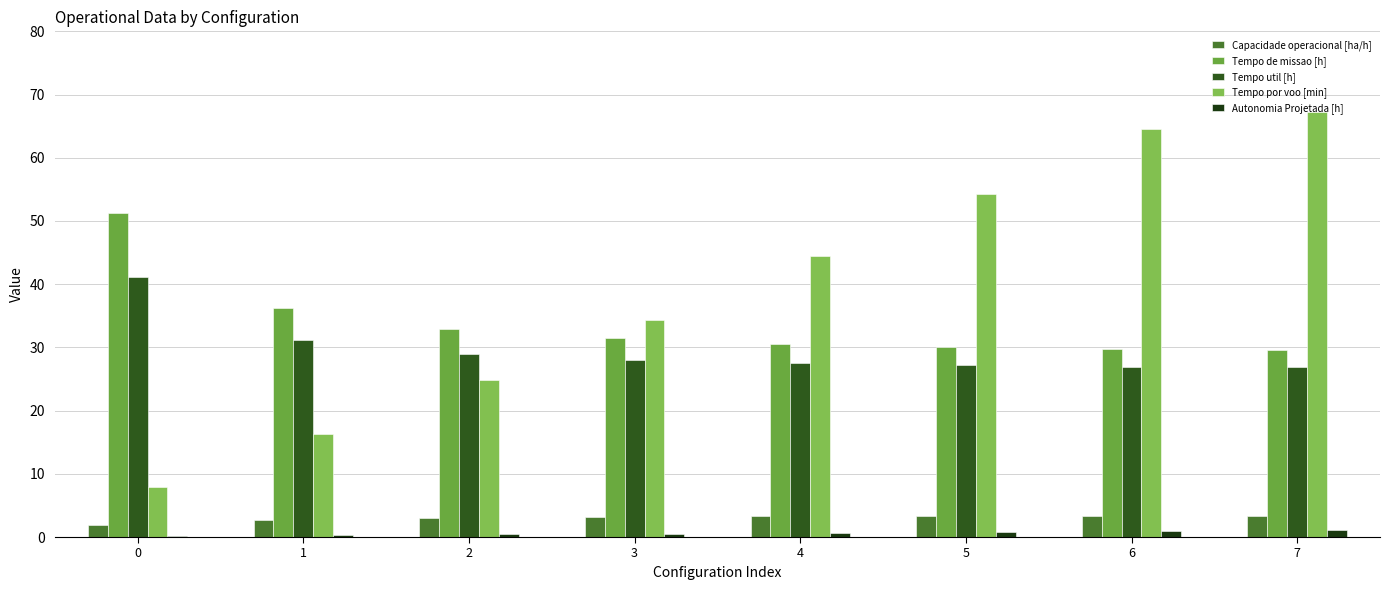

What is the average value of the Tempo util [h] series?

29.7